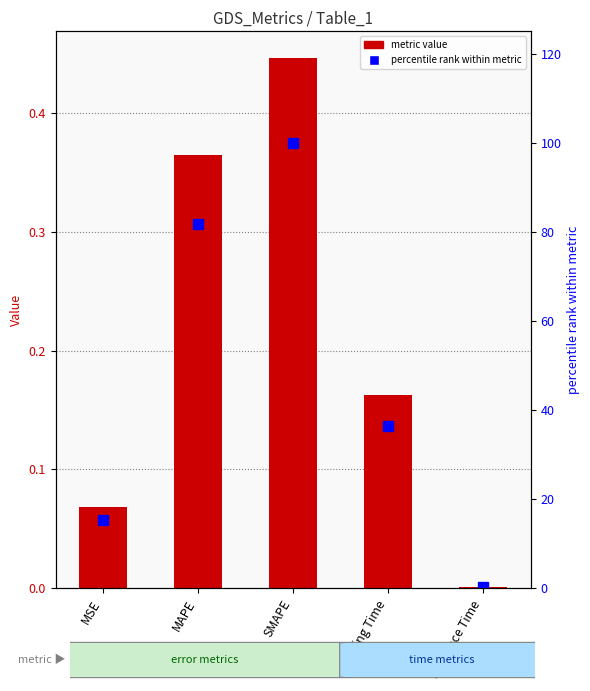

Where is col_1 nearest to the value 0?

Inference Time